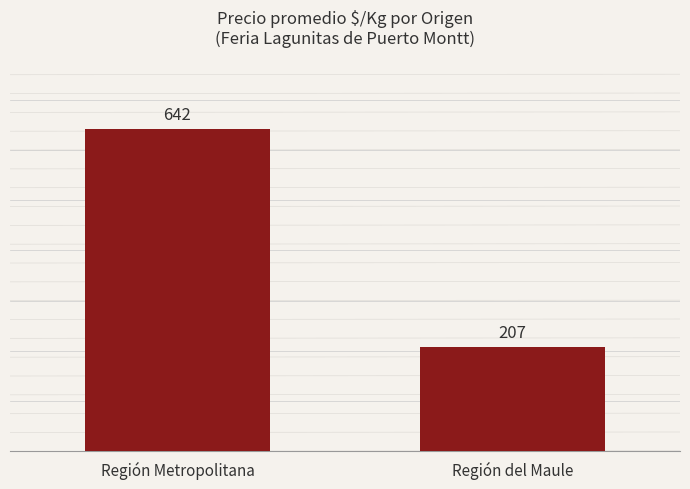

What is the label of the 2nd bar from the right?

Región Metropolitana